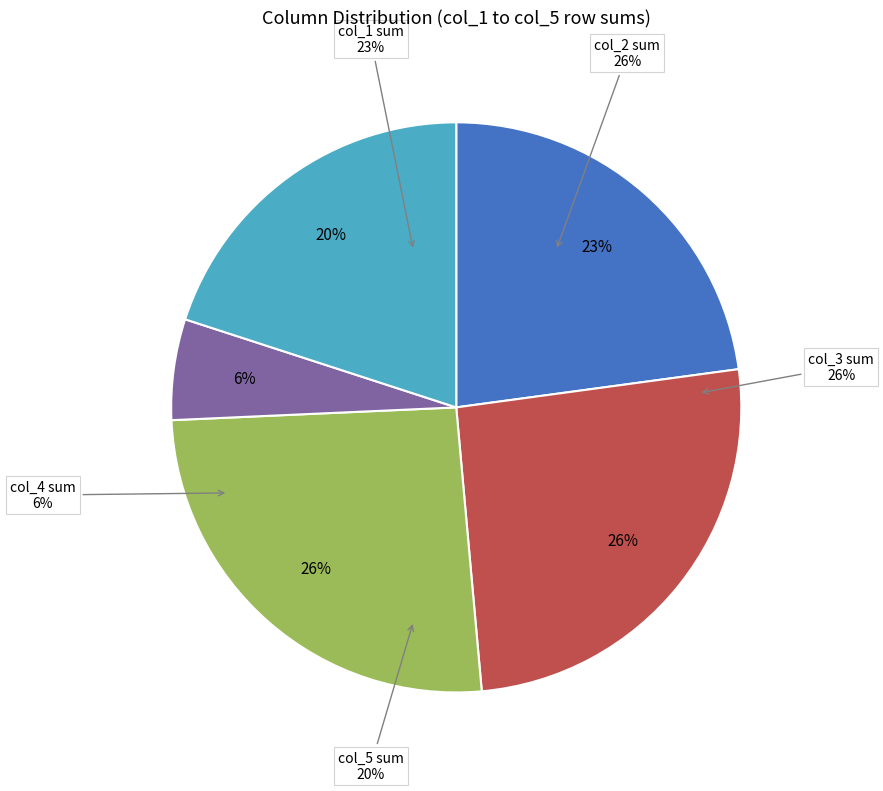

Is there any slice that represents more than half of the pie?

No